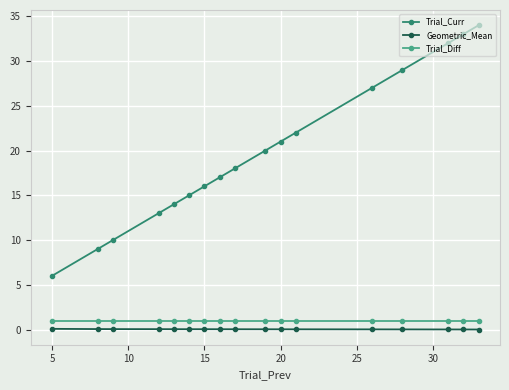

Which series has the largest total across all categories?

Trial_Curr